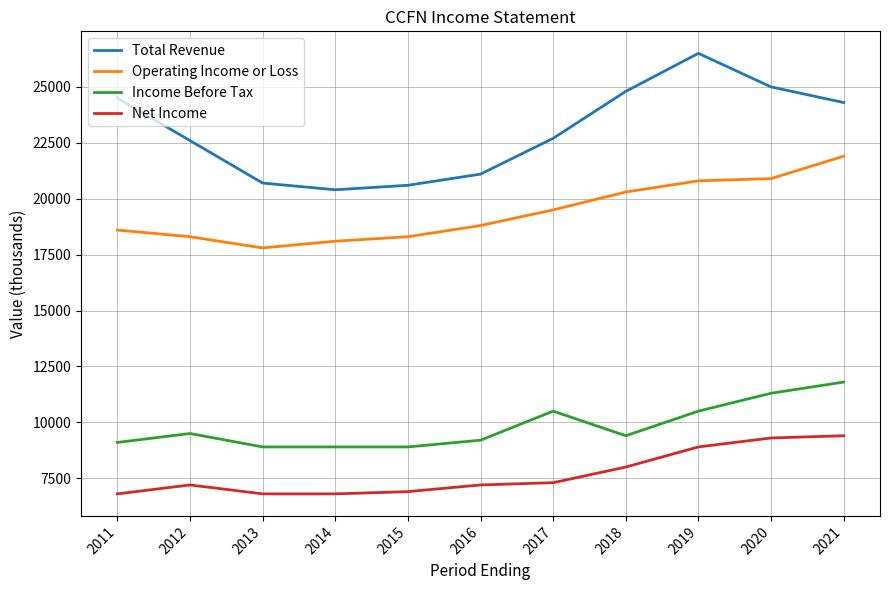

What value does the Total Revenue series have at 2021, to the nearest 10?

24300